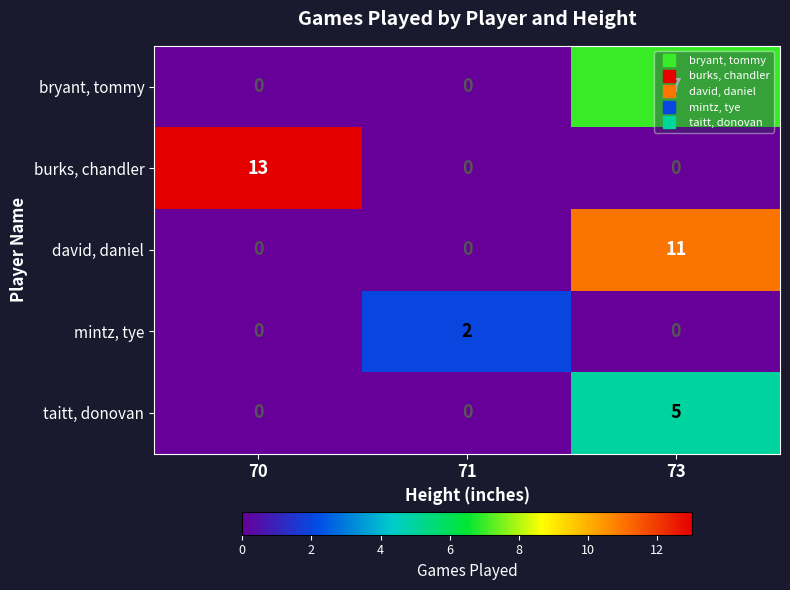

Rank the series by their average value, from lowest to highest.

mintz, tye, taitt, donovan, bryant, tommy, david, daniel, burks, chandler